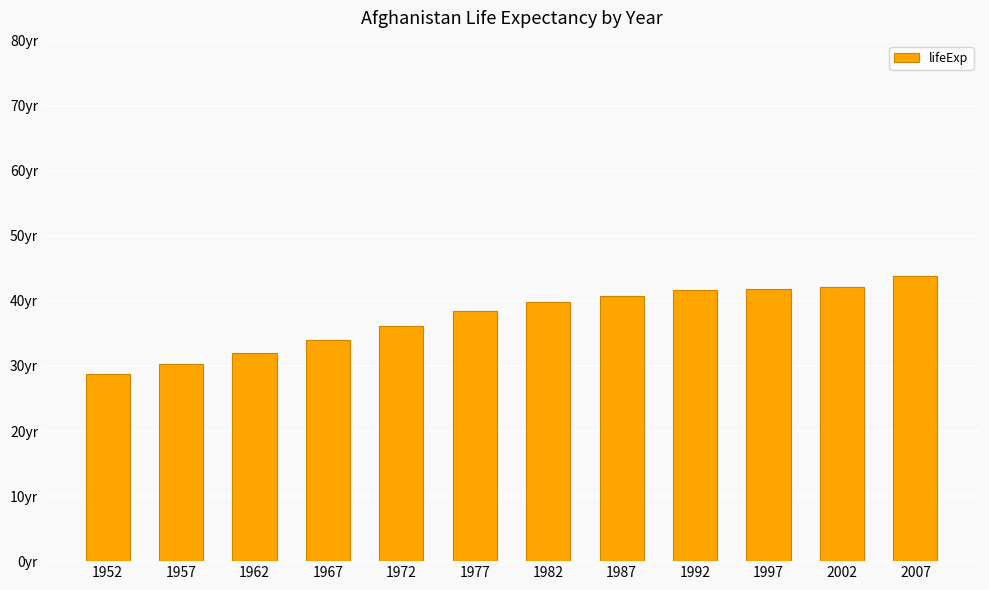

Does the chart contain any negative values?

No